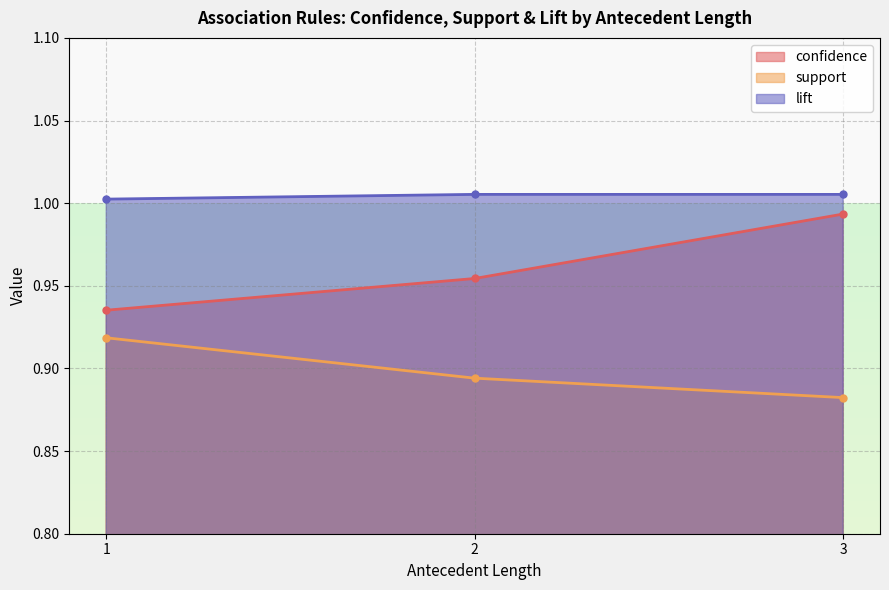

How many lines are shown in the chart?

3